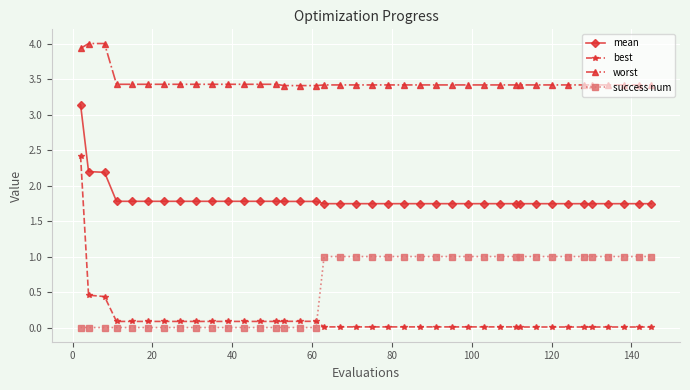

What is the maximum value for success num?

1.0